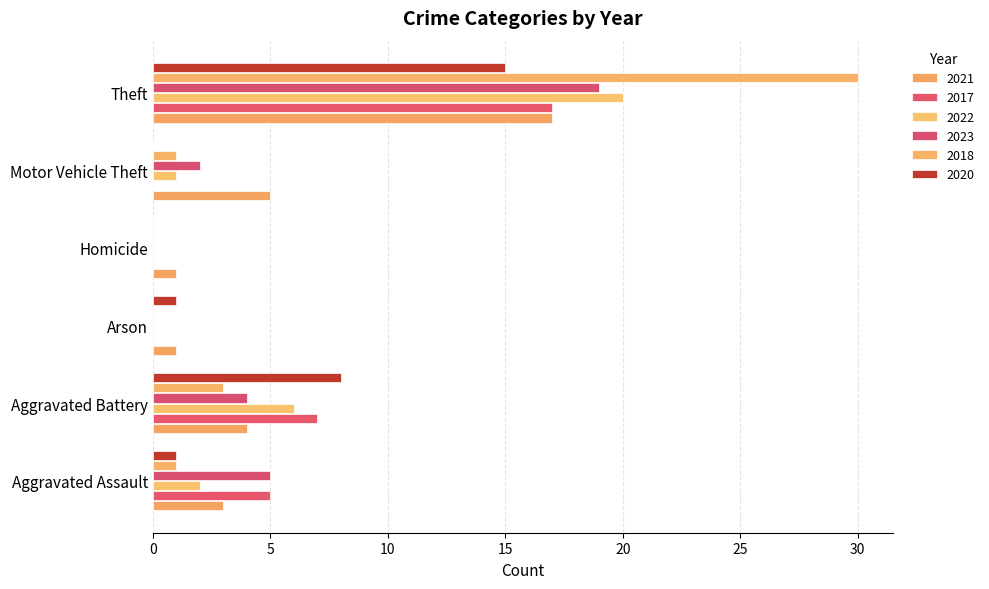

What is the label of the 4th bar from the left?

Homicide